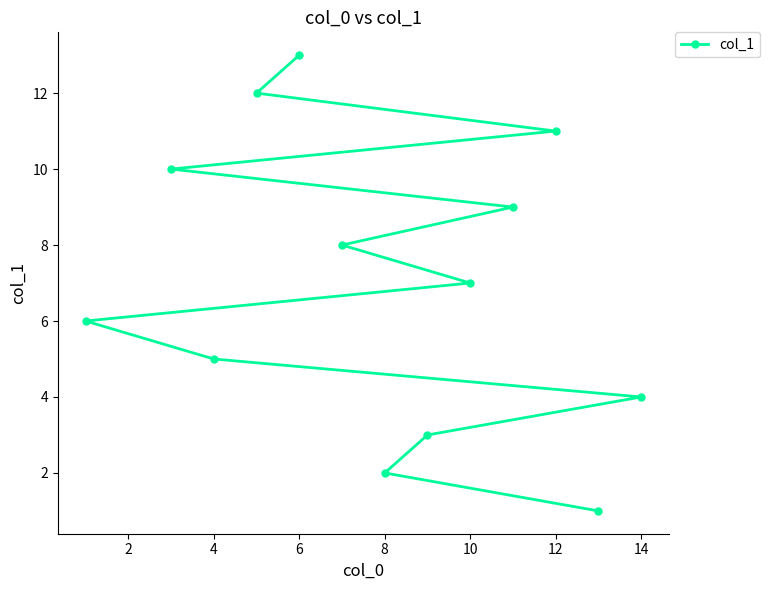

The chart shows a value of 13 at 6. True or false?

True